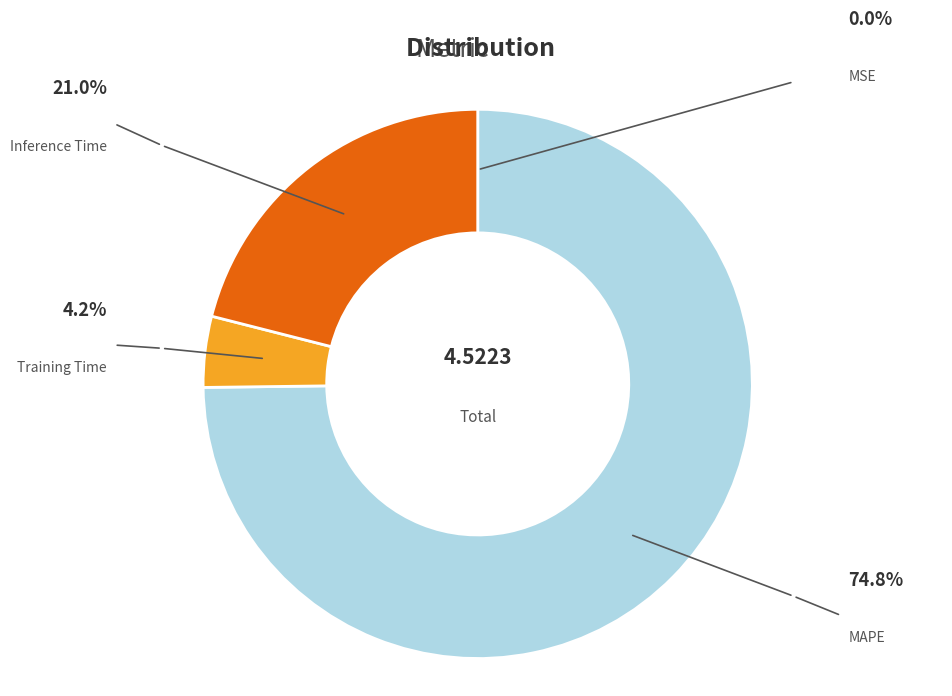

To the nearest percent, what is the difference between the MAPE and Training Time slice percentages?

71%